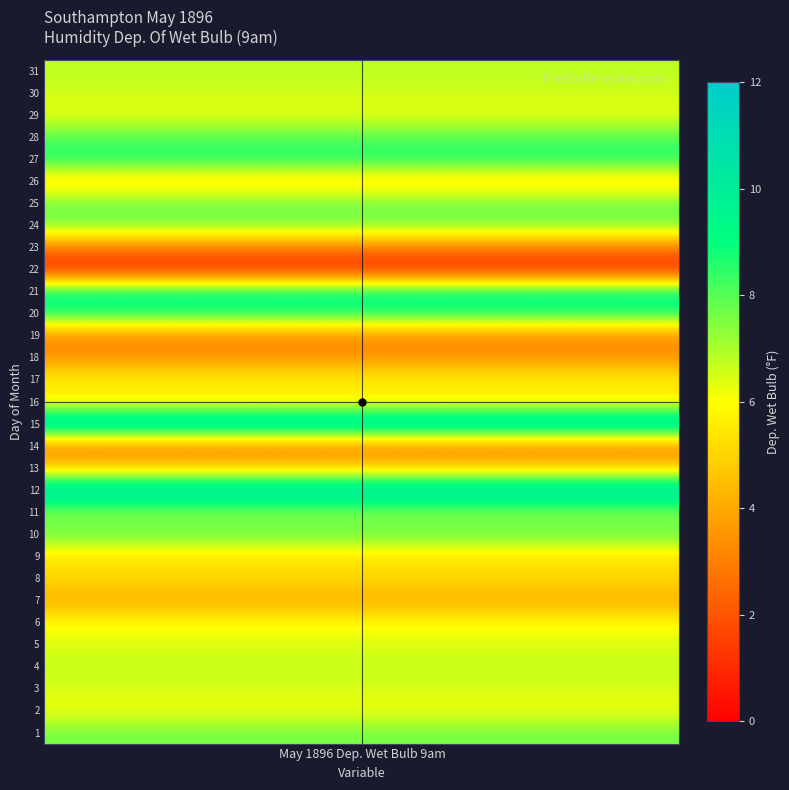

How many data points are above 6?

18